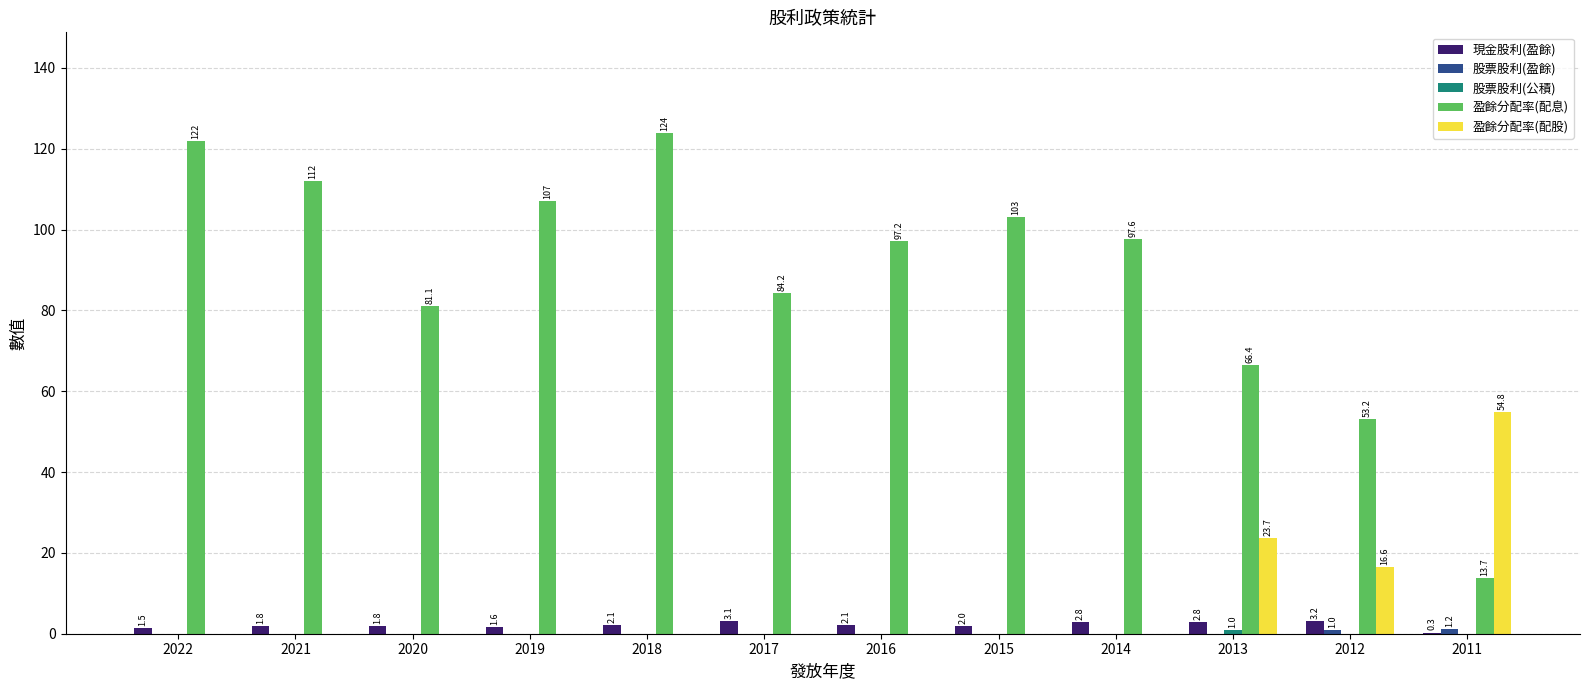

What is the highest value of the 盈餘分配率(配息) series?

124.0